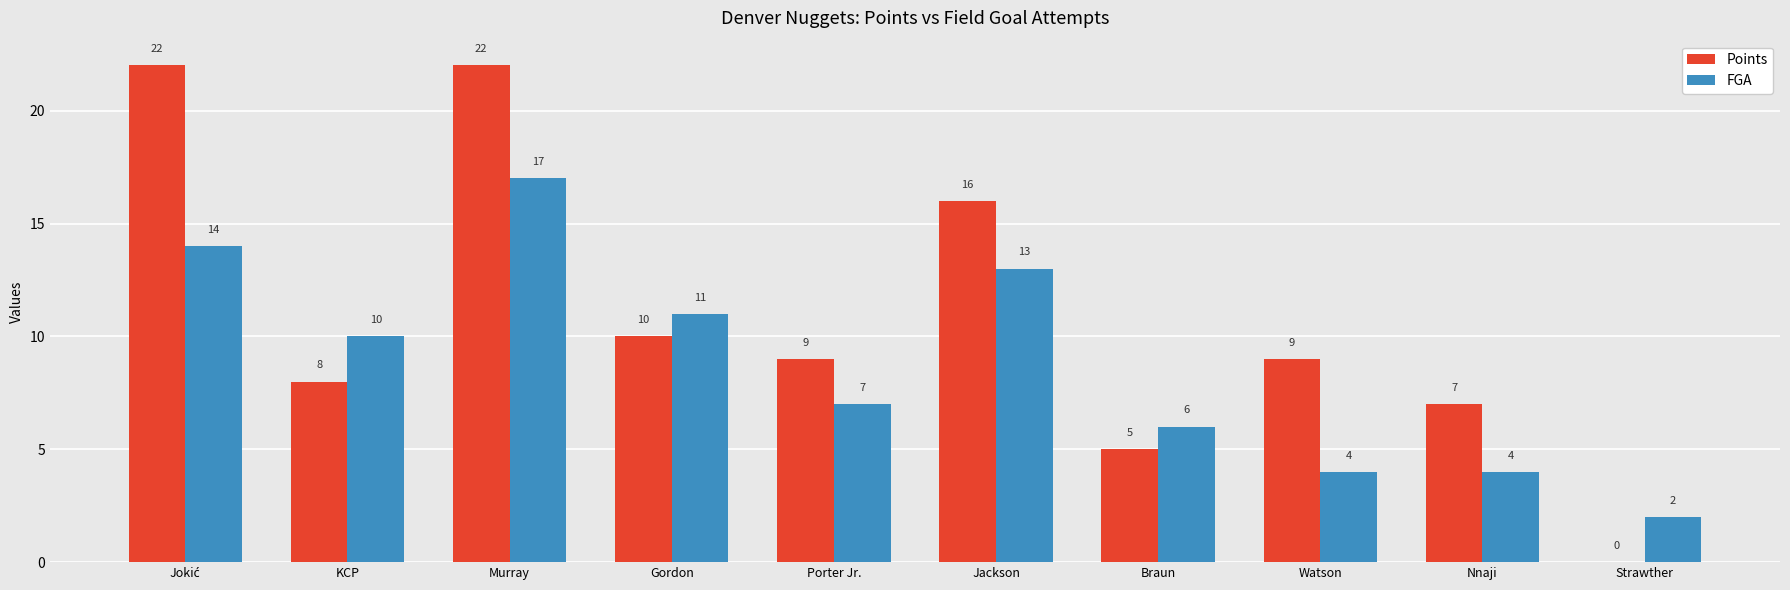

Read the FGA value at Jackson, to the nearest 5.

15